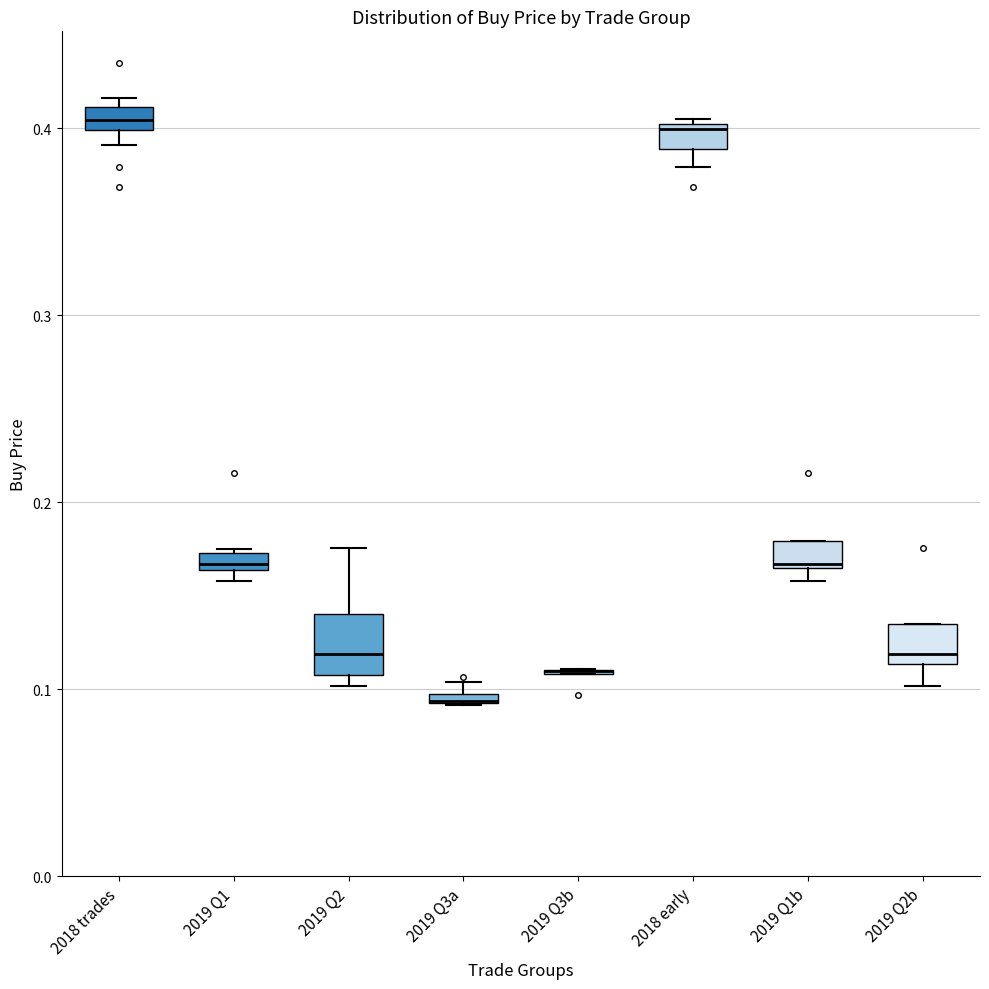

Comparing the boxes themselves (not the whiskers), which one is the tallest?

2019 Q2